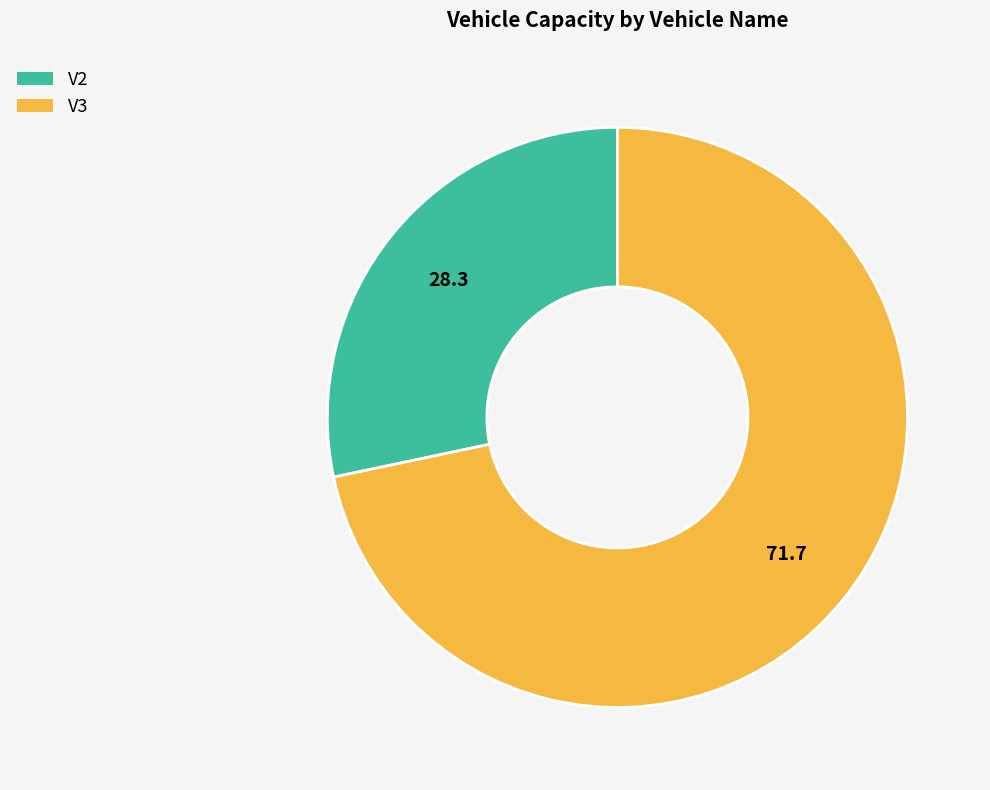

Between V3 and V2, which is larger?

V3